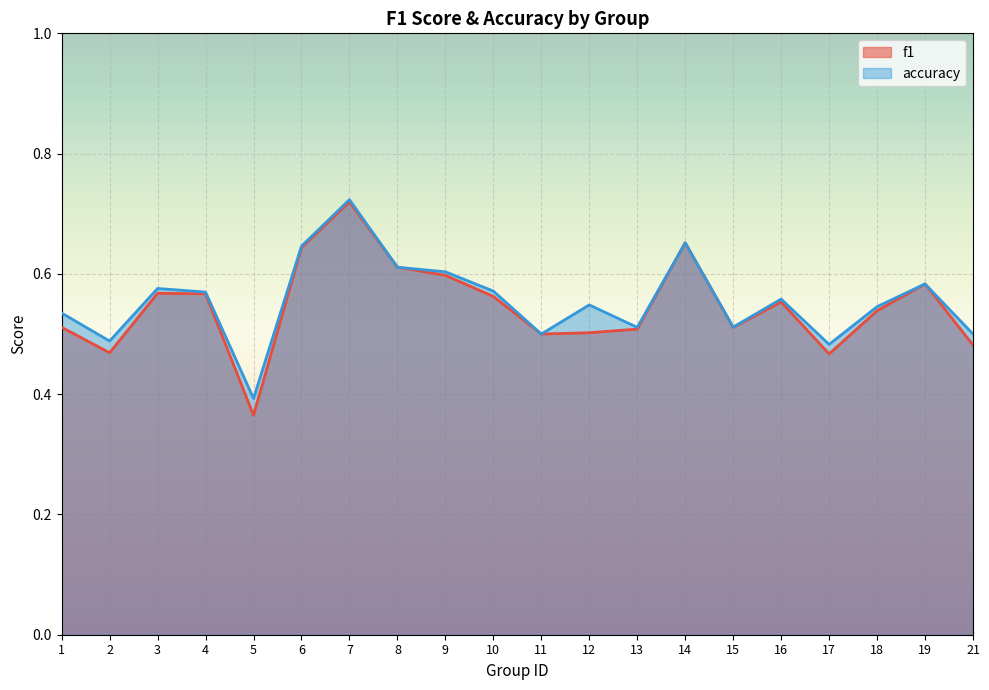

The accuracy series shows 0.5 at 12. True or false?

True